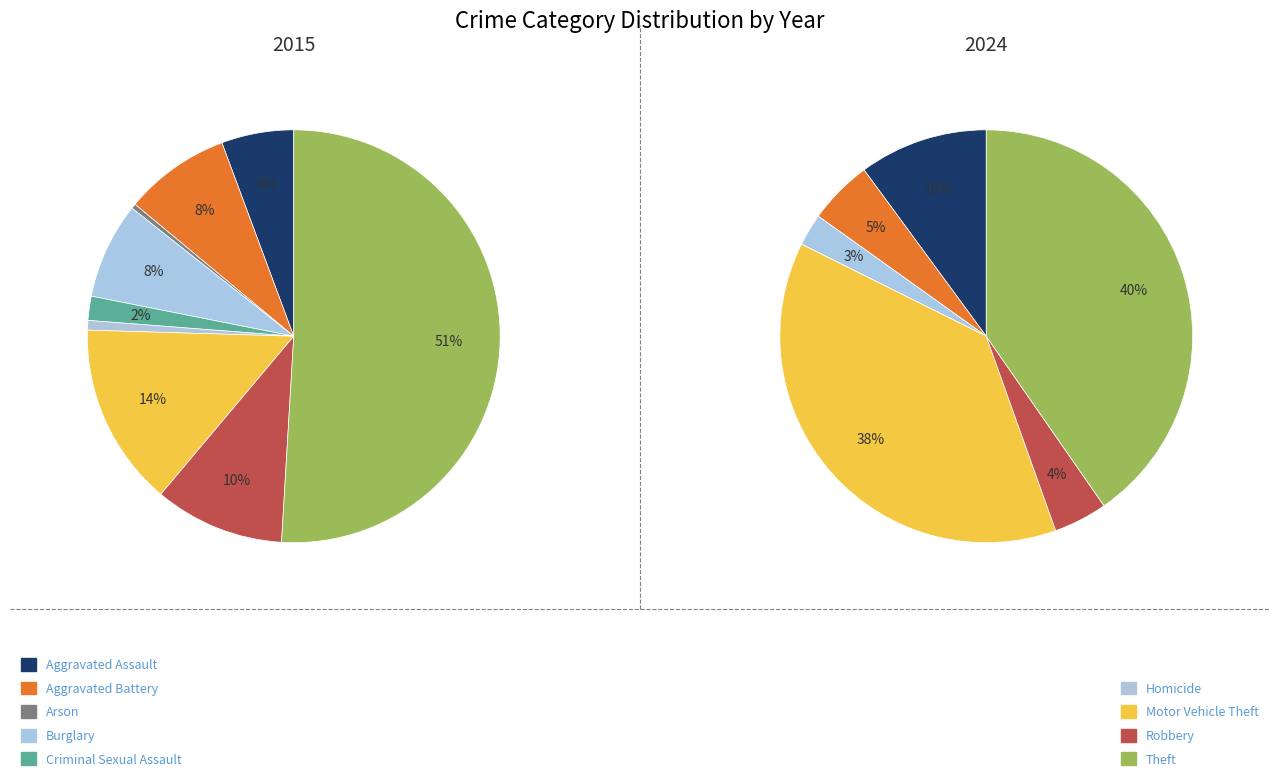

How many segments does this pie chart have?

9